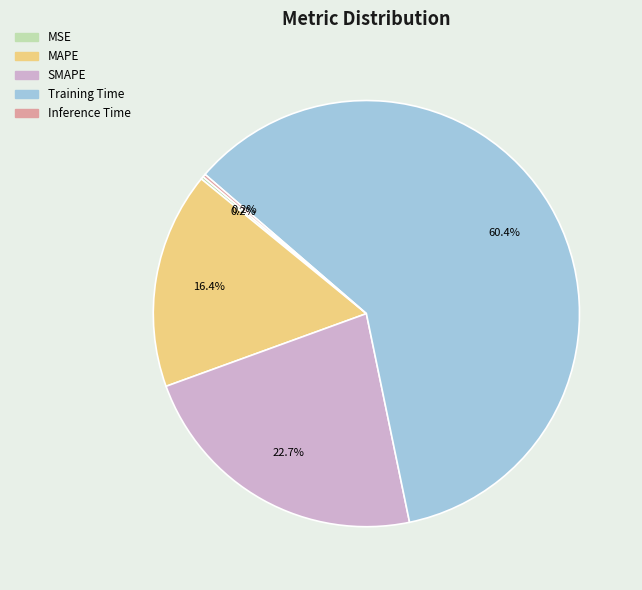

Which has a higher value, MAPE or SMAPE?

SMAPE